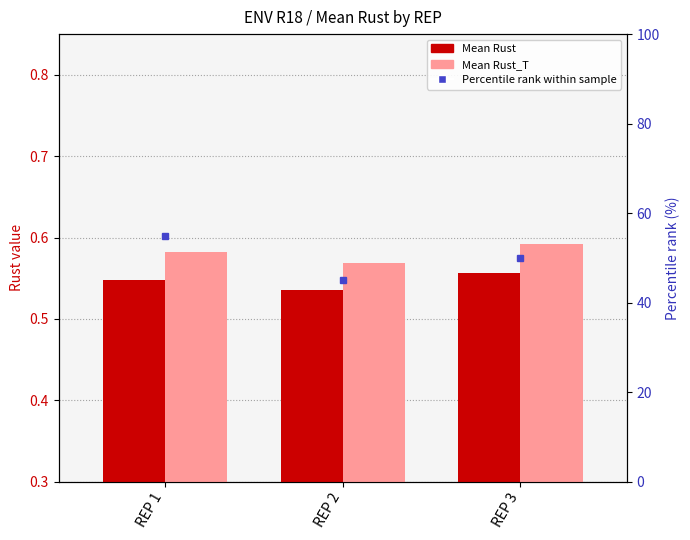

Which label corresponds to the largest value in the chart?

REP 1